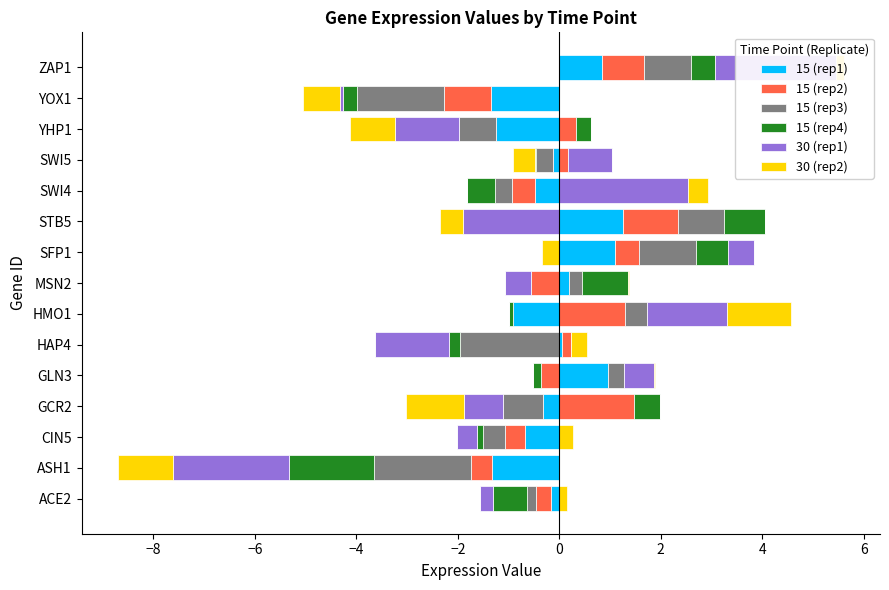

The 15 (rep2) series shows 0.6 at SWI4. True or false?

False